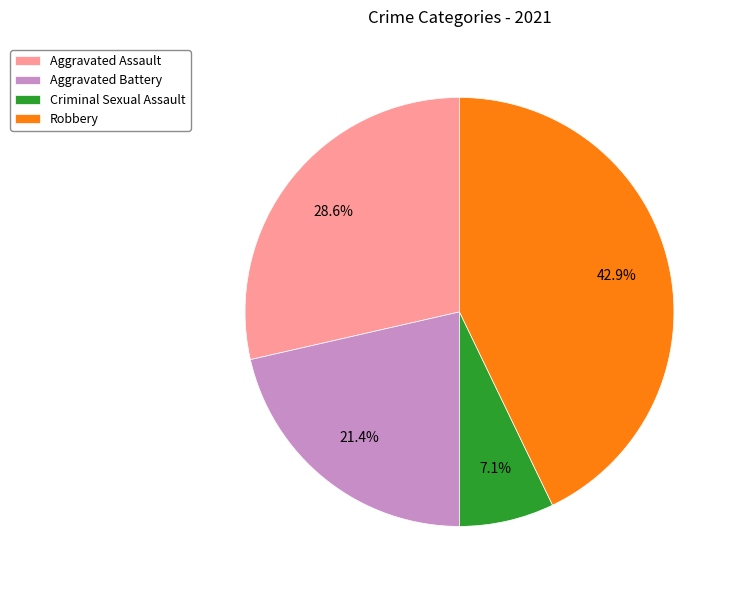

Which slice is the smallest?

Criminal Sexual Assault